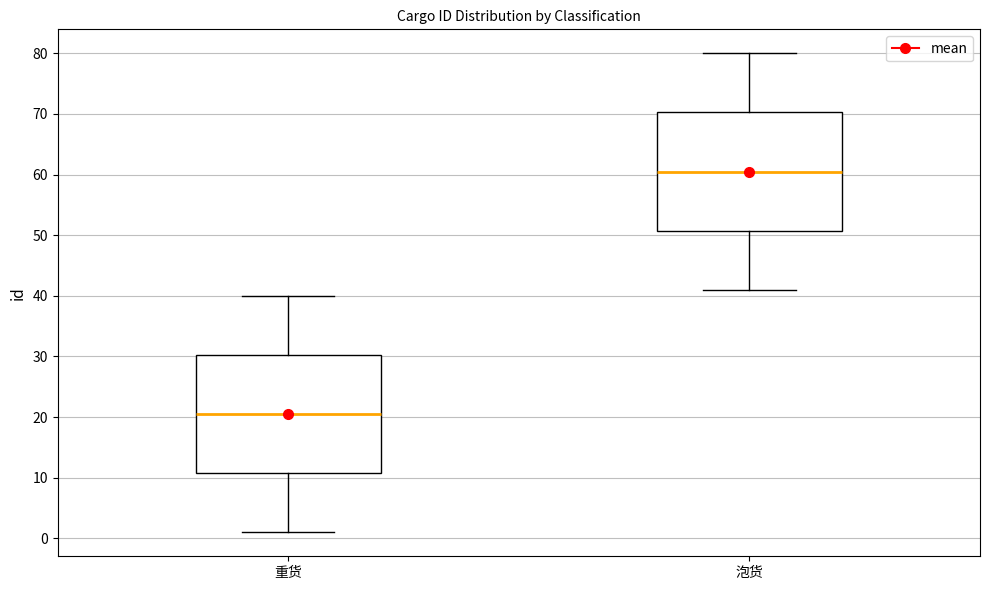

Where does the lower whisker of the box for 重货 end on the y-axis? The values are not printed on the chart, so give them approximately, as read against the axis.

1